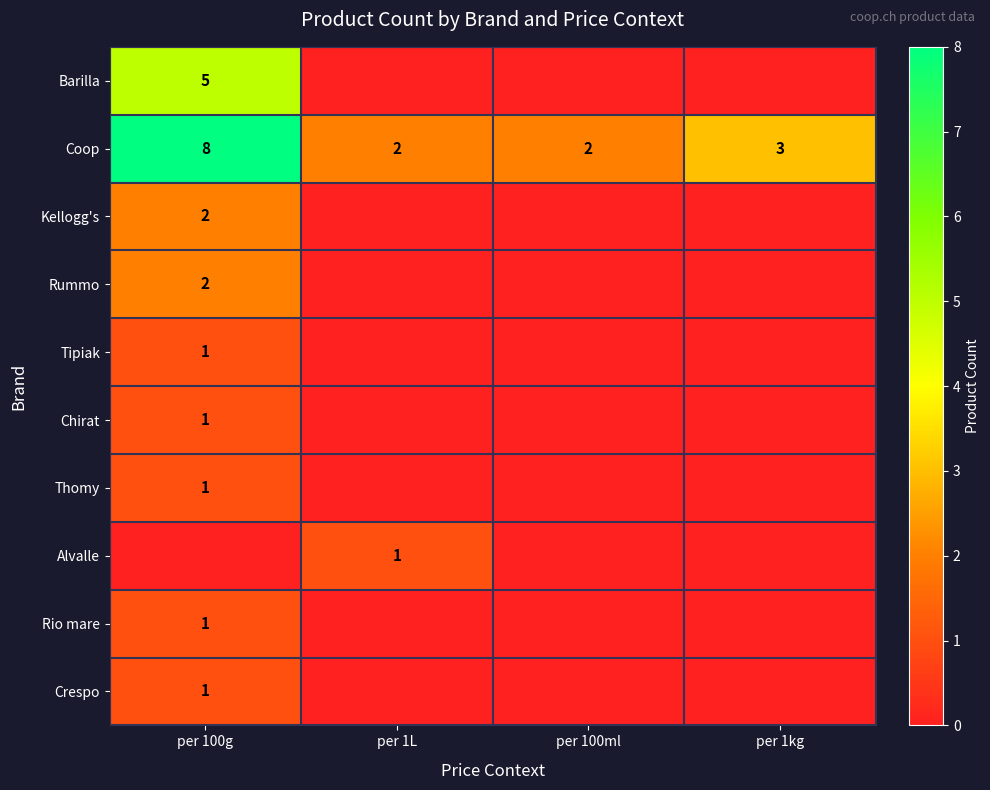

Which has a higher value, per 1kg or per 100g?

per 100g